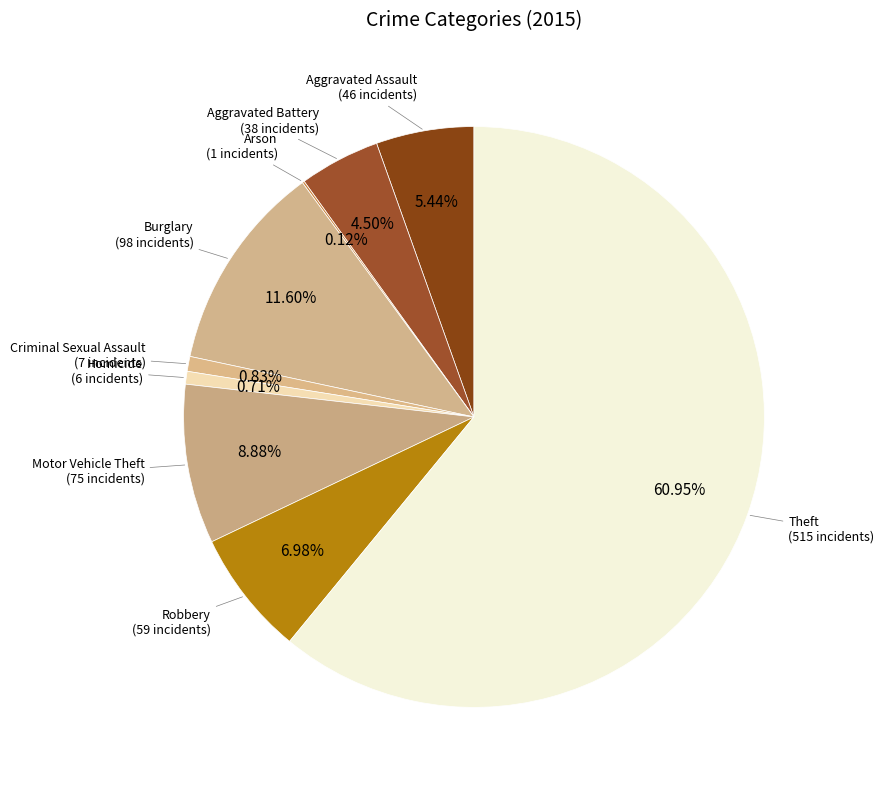

How many slices are in this pie chart?

9